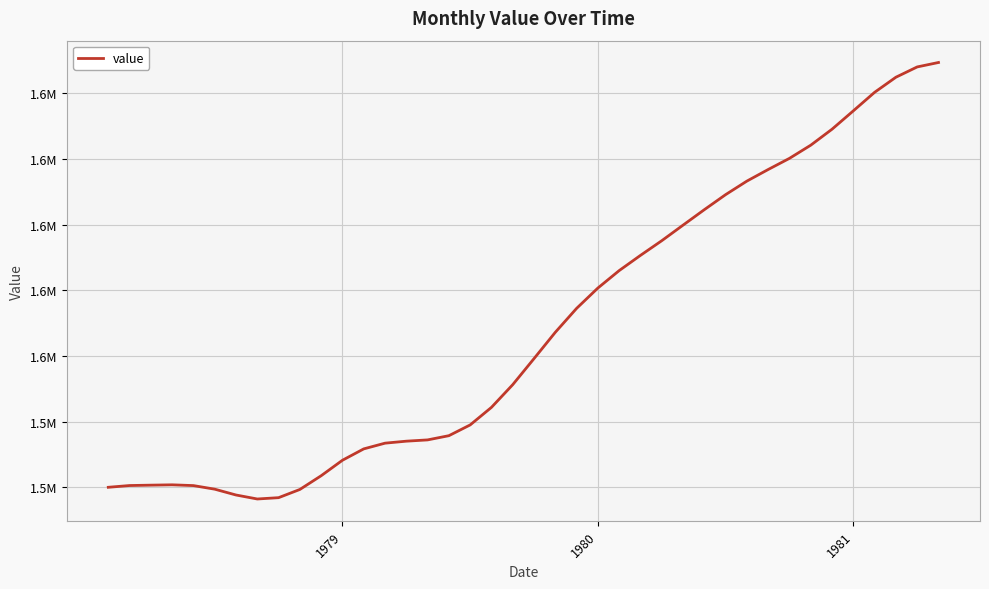

Reading right to left, what are all the values shown in this chart?

1649439	1648087	1644953	1640356	1634709	1629117	1624248	1620236	1616838	1613307	1609181	1604599	1599886	1595143	1590674	1586039	1580729	1574529	1567247	1559230	1551290	1544372	1539020	1535742	1534457	1534068	1533462	1531718	1528256	1523540	1519359	1516858	1516454	1517670	1519445	1520537	1520773	1520670	1520555	1520021